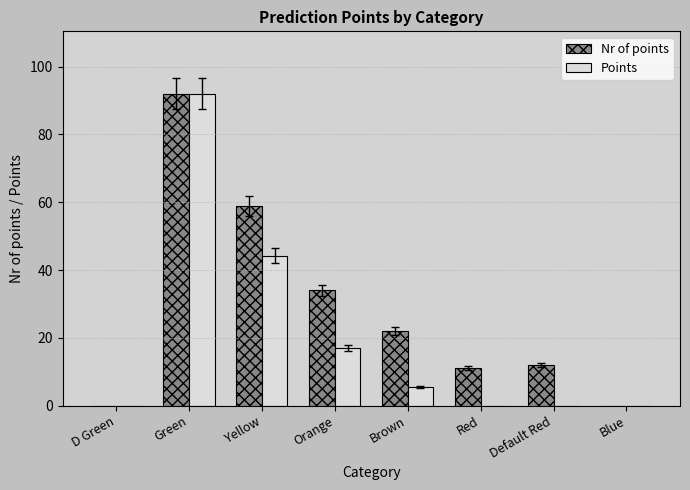

Are the bars grouped side by side (vs. stacked)?

Yes